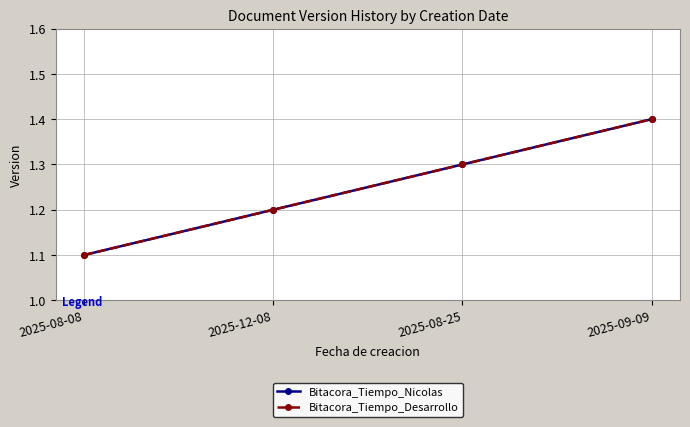

Reading left to right, list all the values displayed in this chart.

Bitacora_Tiempo_Nicolas: 1.1	1.2	1.3	1.4
Bitacora_Tiempo_Desarrollo: 1.1	1.2	1.3	1.4